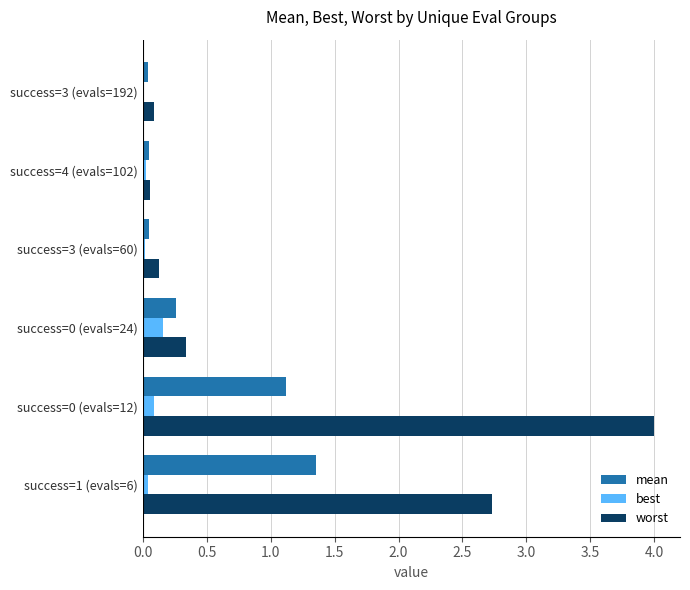

At which label is worst closest to 2?

success=1 (evals=6)